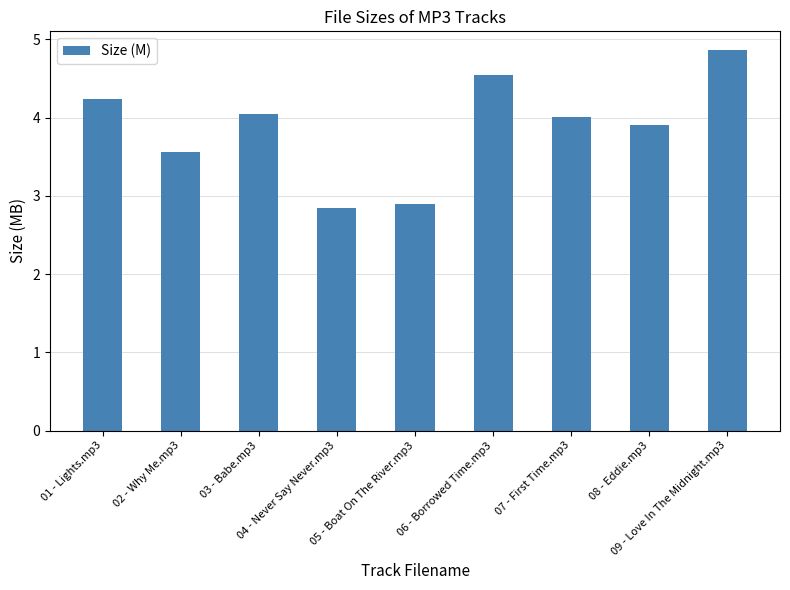

At which label is the value closest to 3?

05 - Boat On The River.mp3